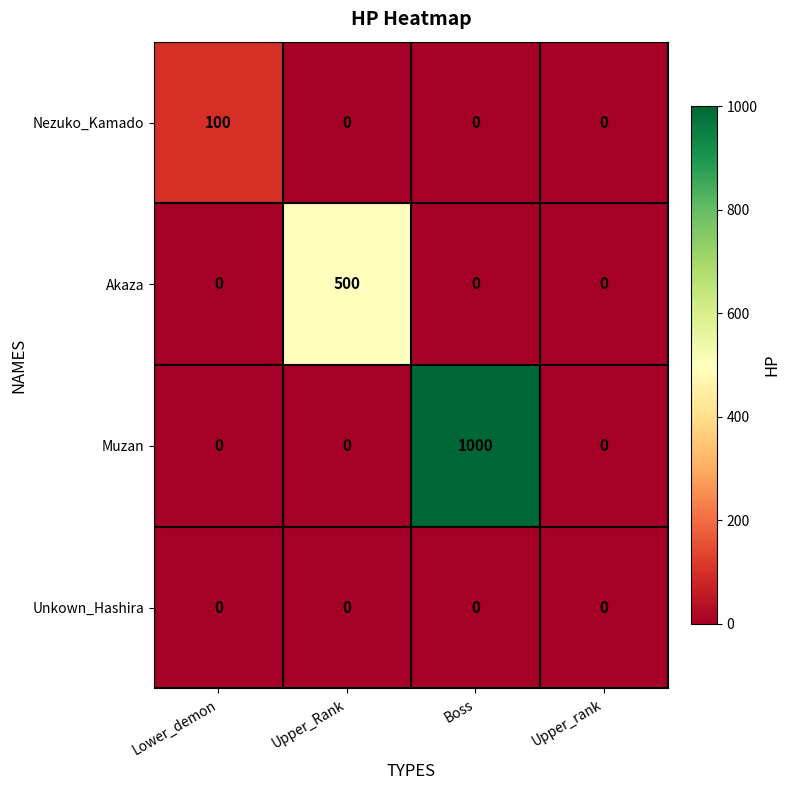

What is the greatest value displayed?

1000